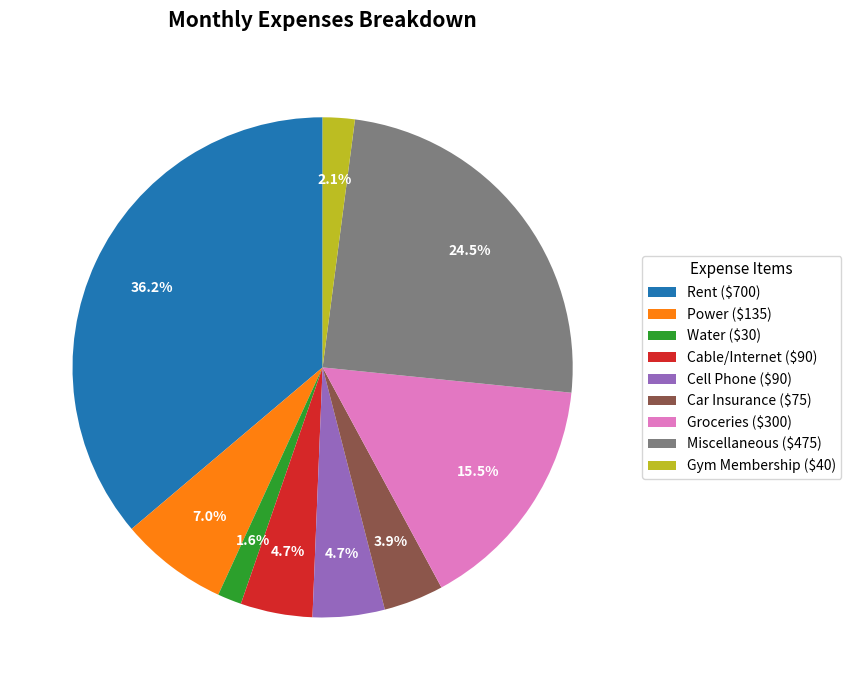

Between Gym Membership and Cell Phone, which is larger?

Cell Phone